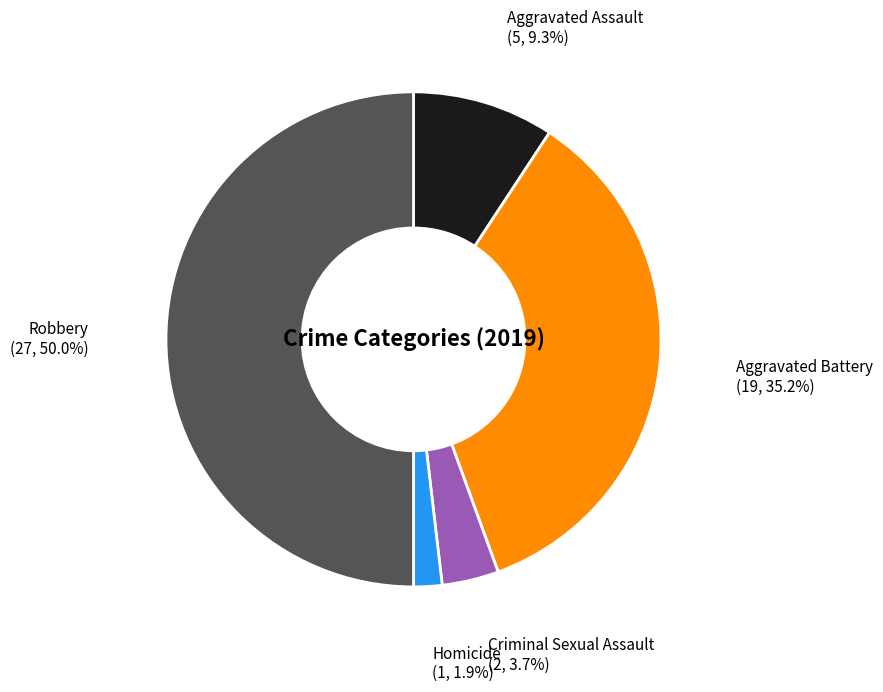

What percentage is the Criminal Sexual Assault slice, to the nearest percent?

4%